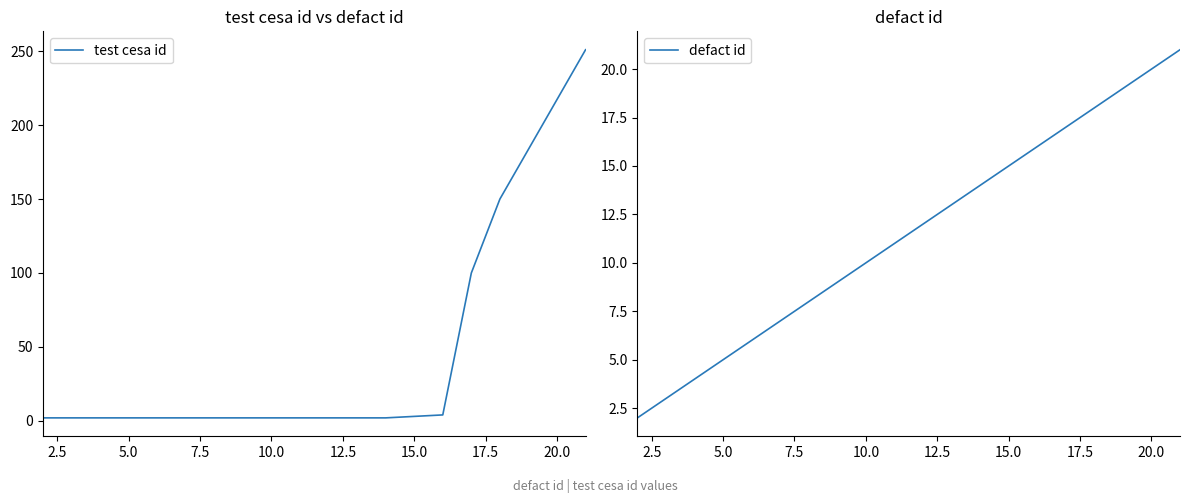

What is the difference between the maximum and minimum values in the test cesa id series?

249